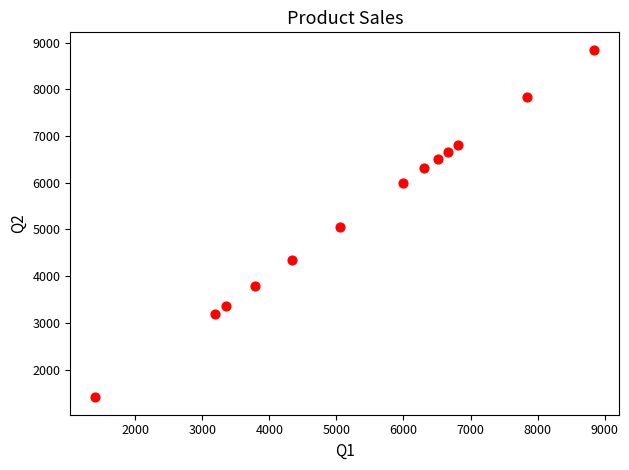

What is the range of X values (max minus min)?

7442